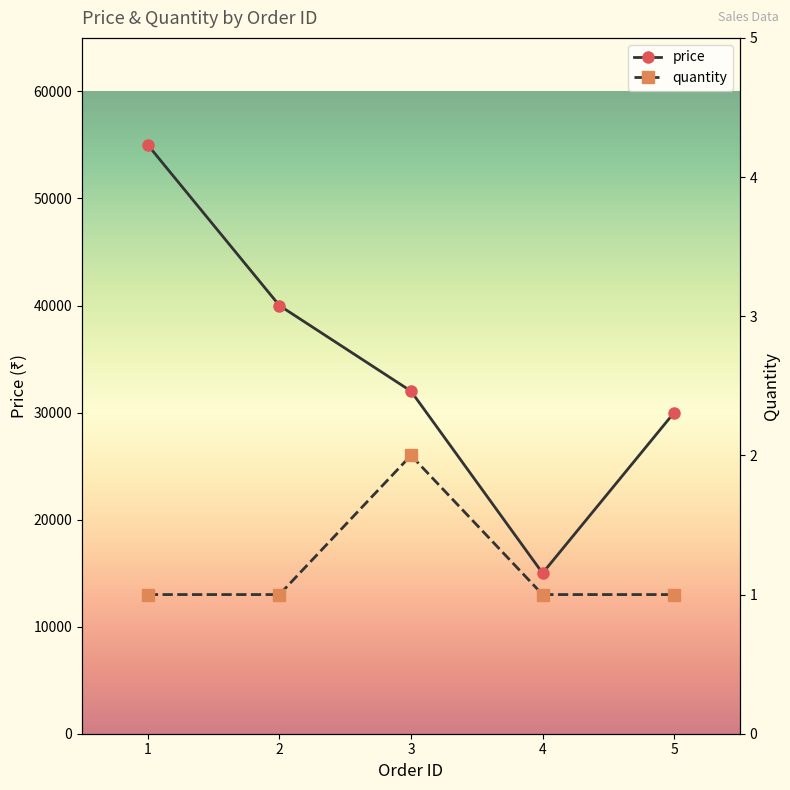

Reading right to left, list all the values displayed in this chart.

price: 5=30000	4=15000	3=32000	2=40000	1=55000
quantity: 5=1	4=1	3=2	2=1	1=1